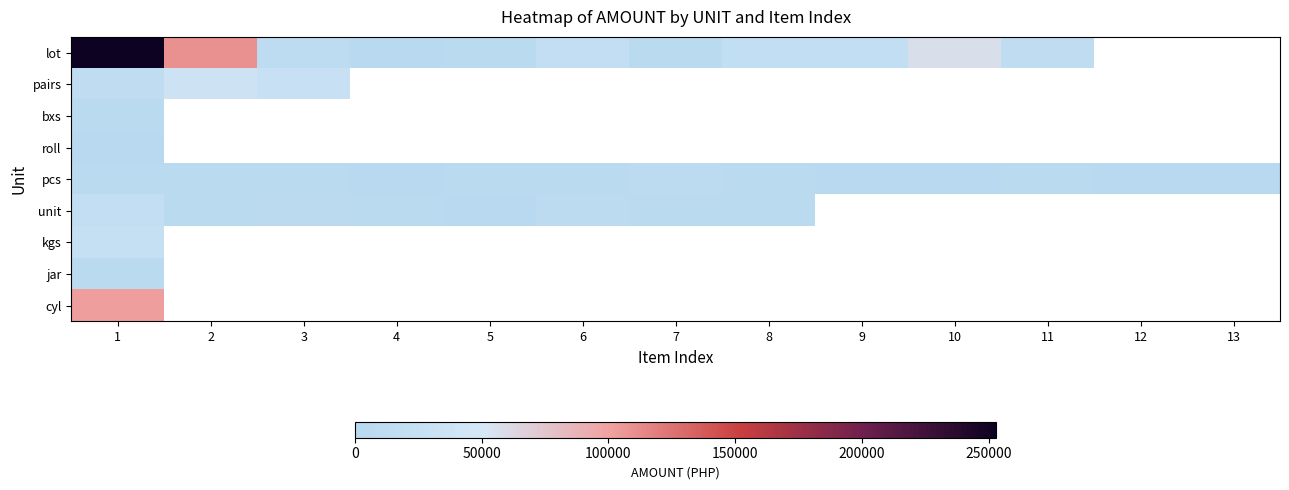

How many data points in lot are less than 17250?

5